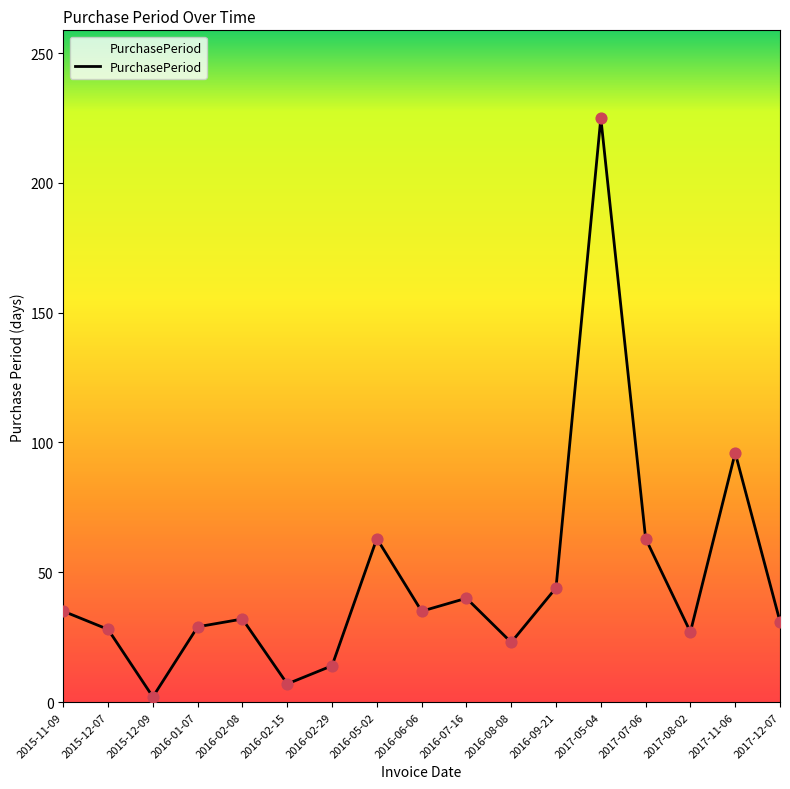

Between 2015-11-09 and 2016-05-02, which is larger?

2016-05-02